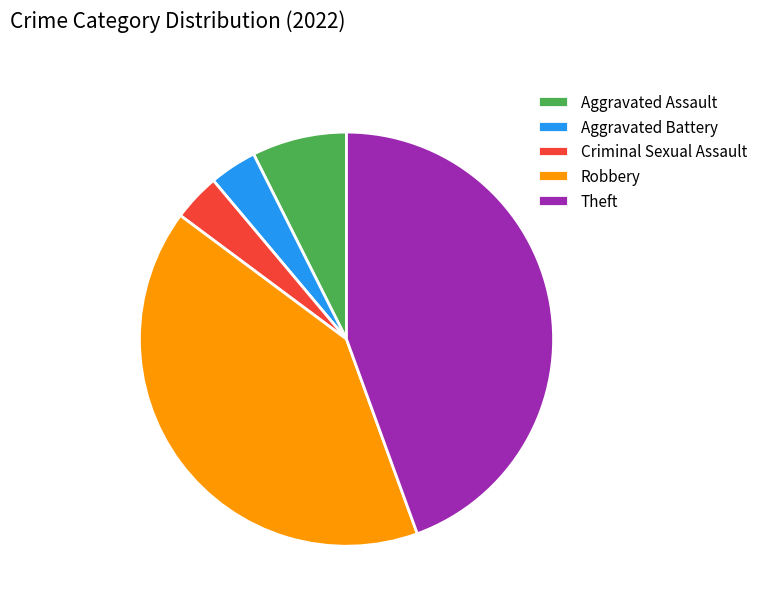

Is the sum of Robbery and Theft greater than half?

Yes